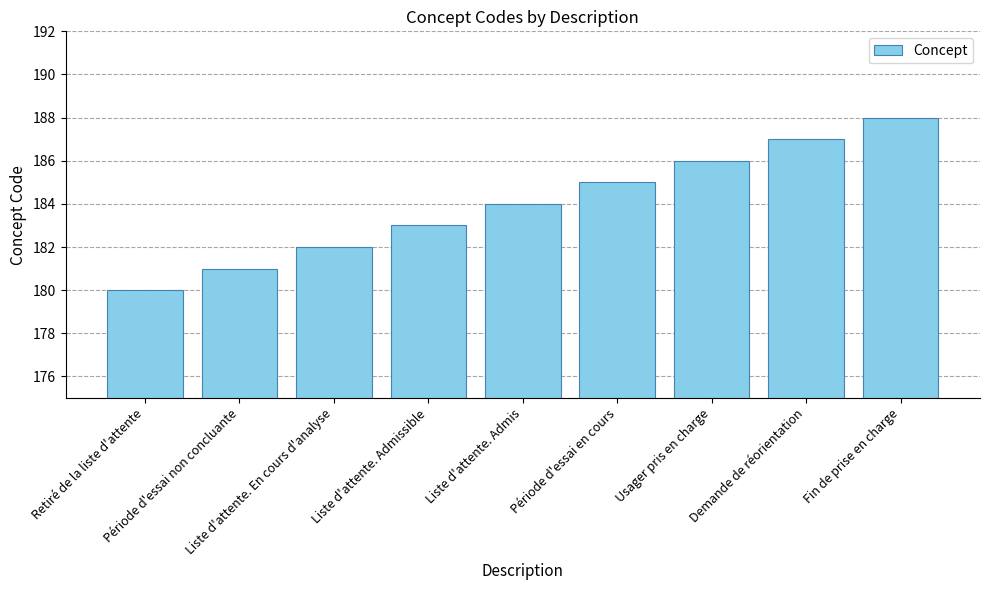

The value at Liste d'attente. Admissible is 183. True or false?

True